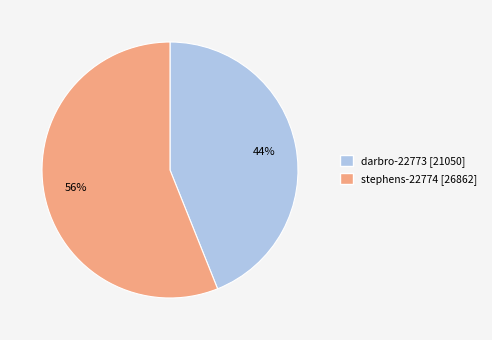

To the nearest percent, what is the combined percentage of darbro-22773 and stephens-22774?

100%